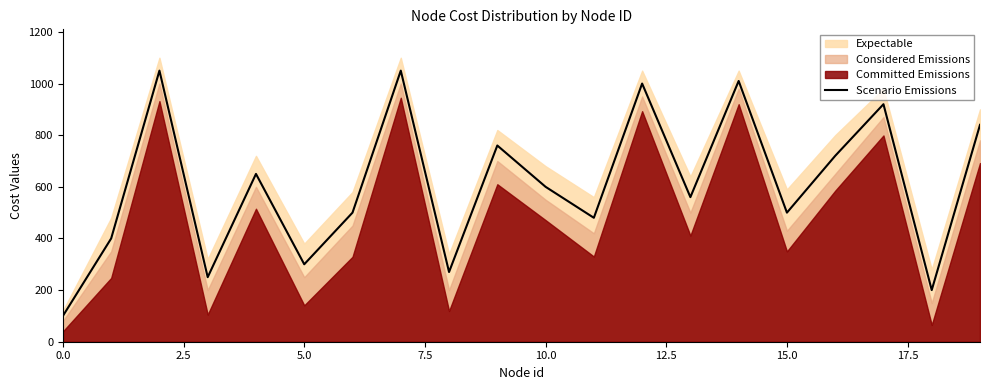

What is the label of the 9th point from the right?

11